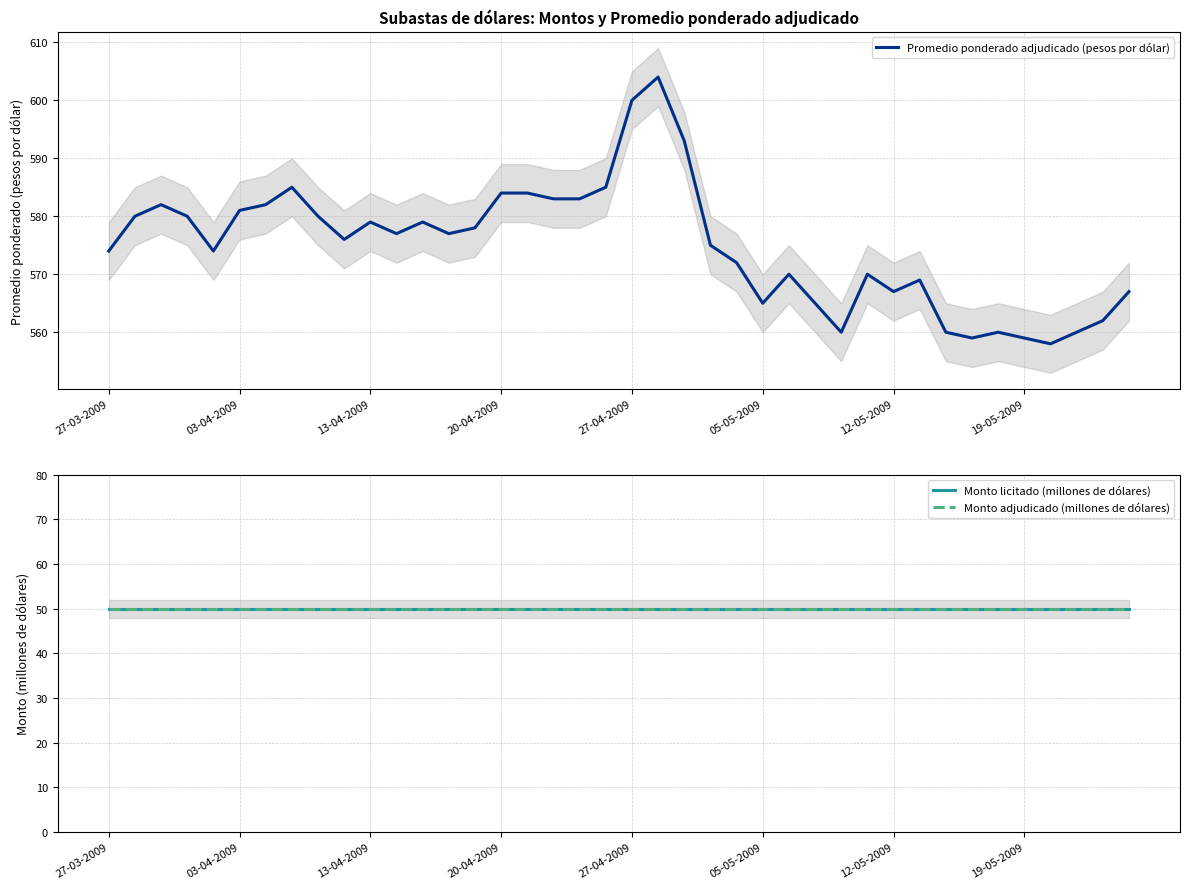

Reading left to right, what are all the values shown in this chart?

Promedio ponderado adjudicado (pesos por dólar): 574	580	582	580	574	581	582	585	580	576	579	577	579	577	578	584	584	583	583	585	600	604	593	575	572	565	570	565	560	570	567	569	560	559	560	559	558	560	562	567
Monto licitado (millones de dólares): 50	50	50	50	50	50	50	50	50	50	50	50	50	50	50	50	50	50	50	50	50	50	50	50	50	50	50	50	50	50	50	50	50	50	50	50	50	50	50	50
Monto adjudicado (millones de dólares): 50	50	50	50	50	50	50	50	50	50	50	50	50	50	50	50	50	50	50	50	50	50	50	50	50	50	50	50	50	50	50	50	50	50	50	50	50	50	50	50